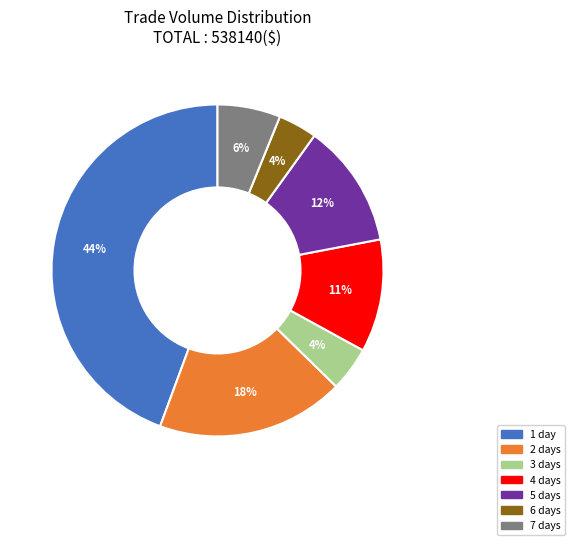

Count the number of slices in the pie.

7